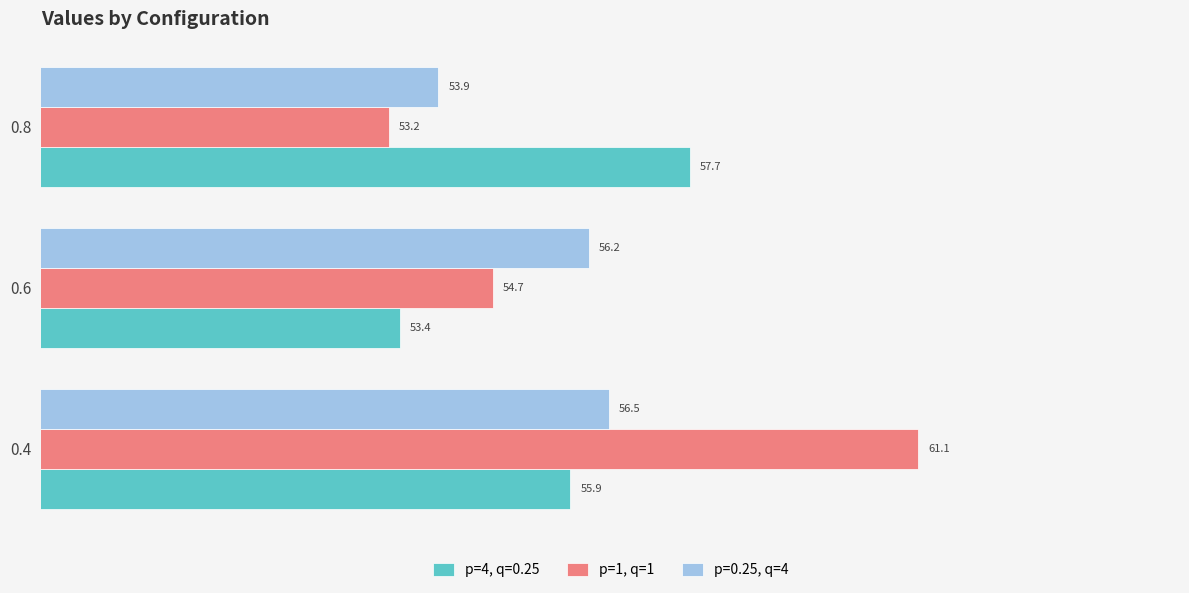

What is the approximate value of p=4, q=0.25 at 0.6?

53.4